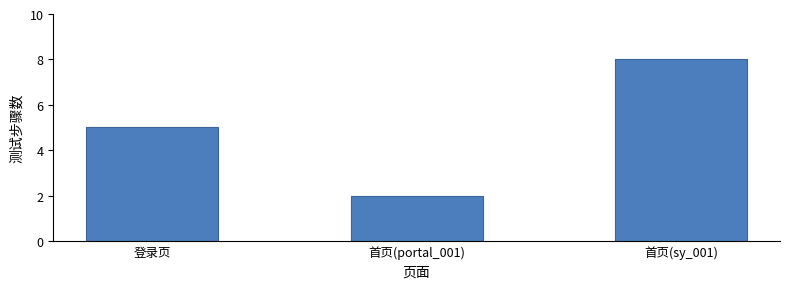

Are the bars grouped side by side (vs. stacked)?

No